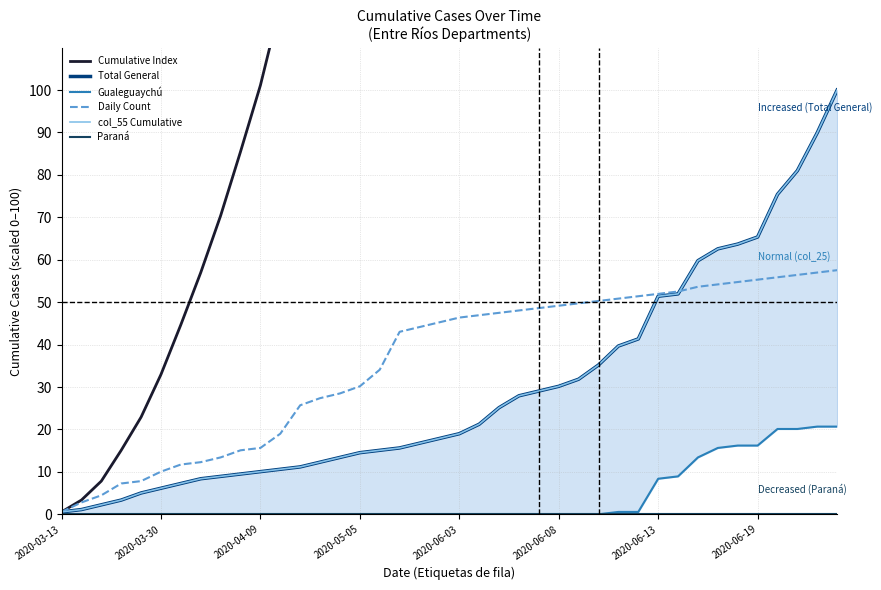

At which category does the chart reach its minimum across all series?

2020-03-13